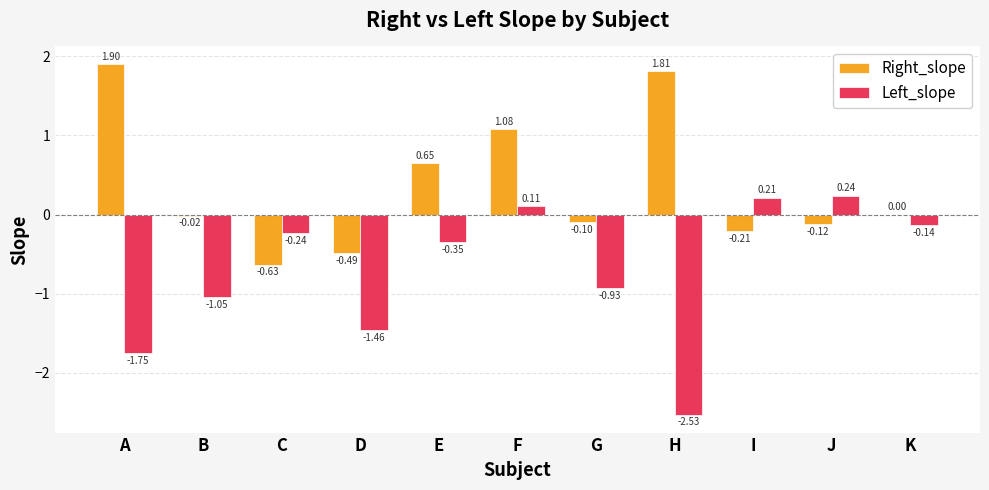

At which category is the sum across all series the highest?

F